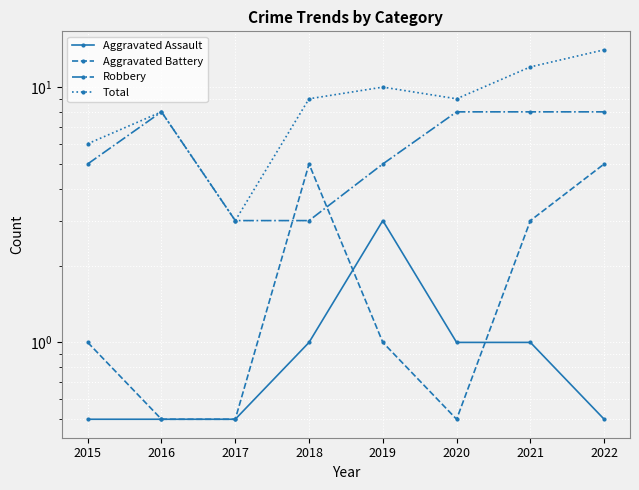

At which label is Total closest to 8?

2016